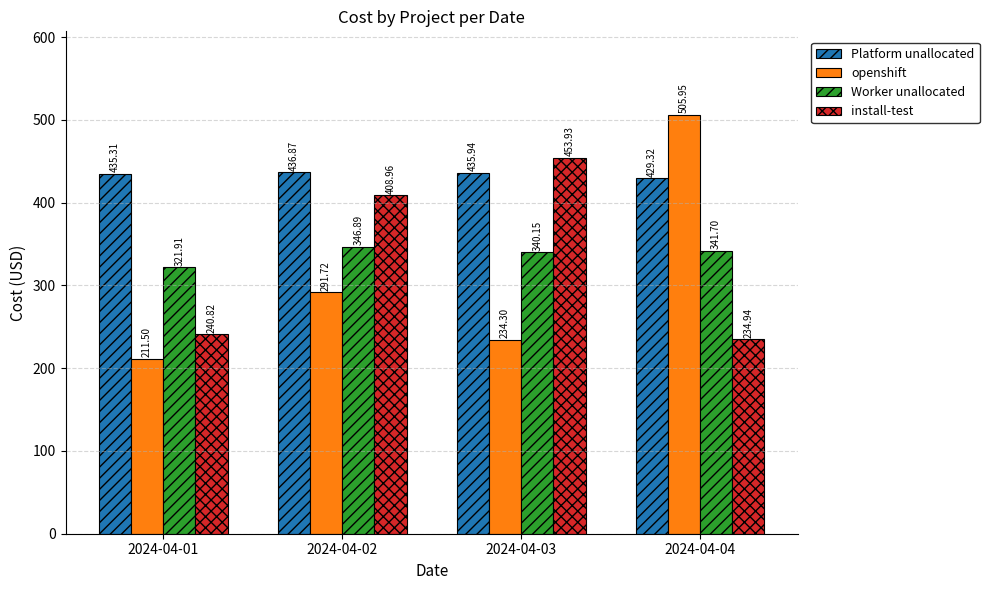

What is the difference between the maximum and minimum values in the Platform unallocated series?

7.5